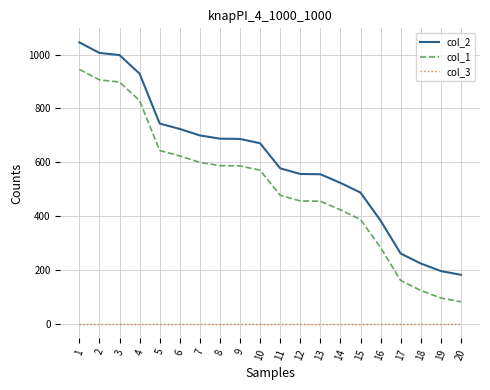

Which series has the largest total across all categories?

col_2